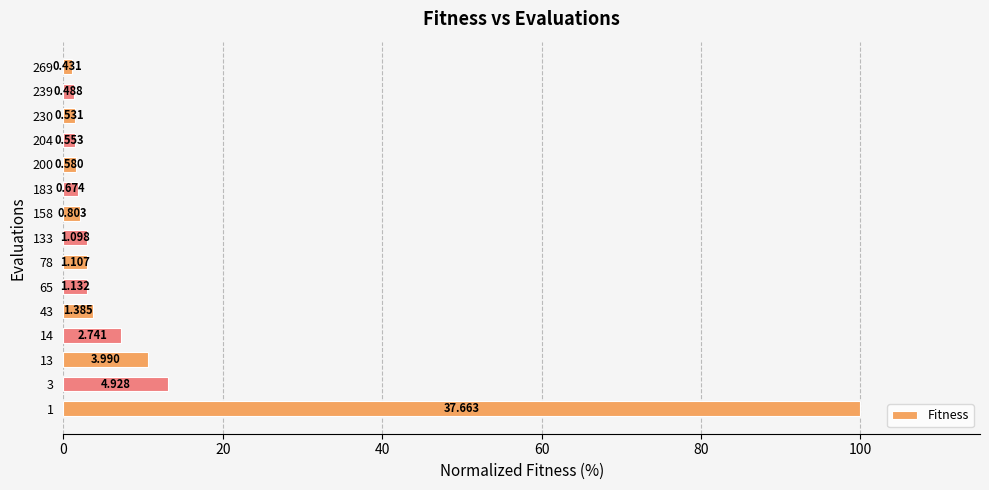

What is the sum of all values?

154.3